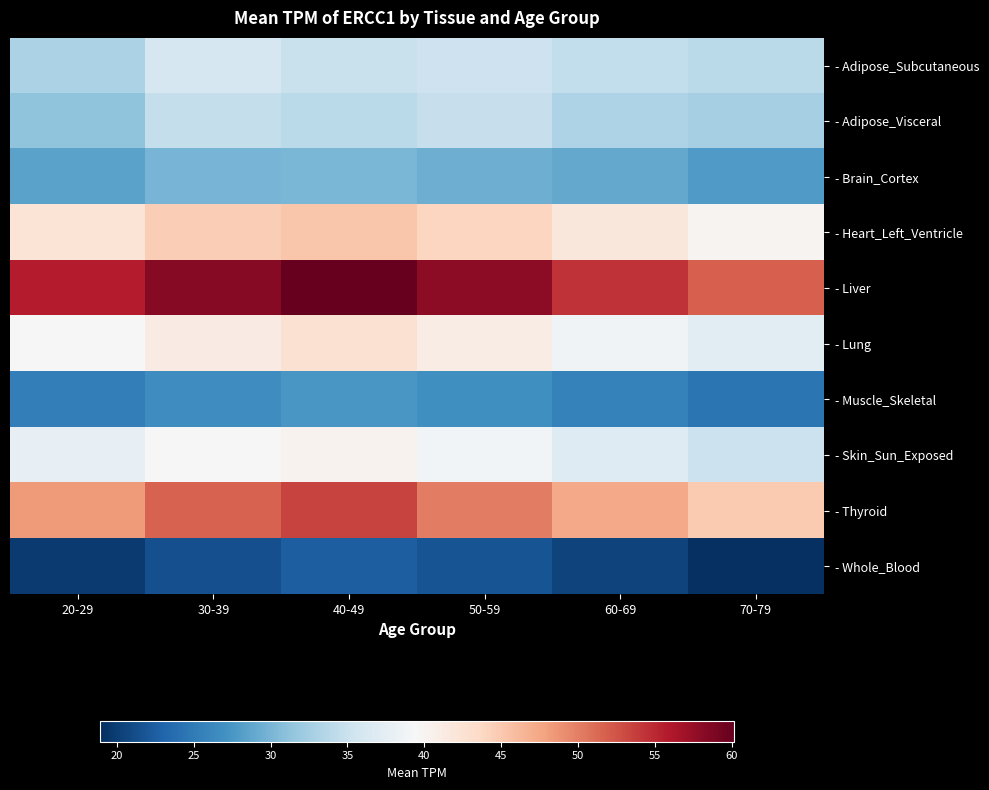

At 20-29, list the series in order from largest to smallest.

- Liver, - Thyroid, - Heart_Left_Ventricle, - Lung, - Skin_Sun_Exposed, - Adipose_Subcutaneous, - Adipose_Visceral, - Brain_Cortex, - Muscle_Skeletal, - Whole_Blood